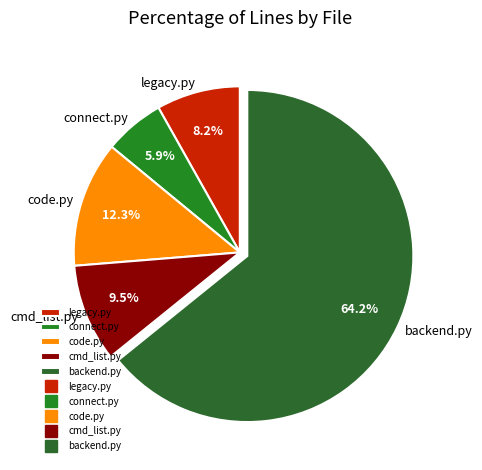

How many slices are in this pie chart?

5